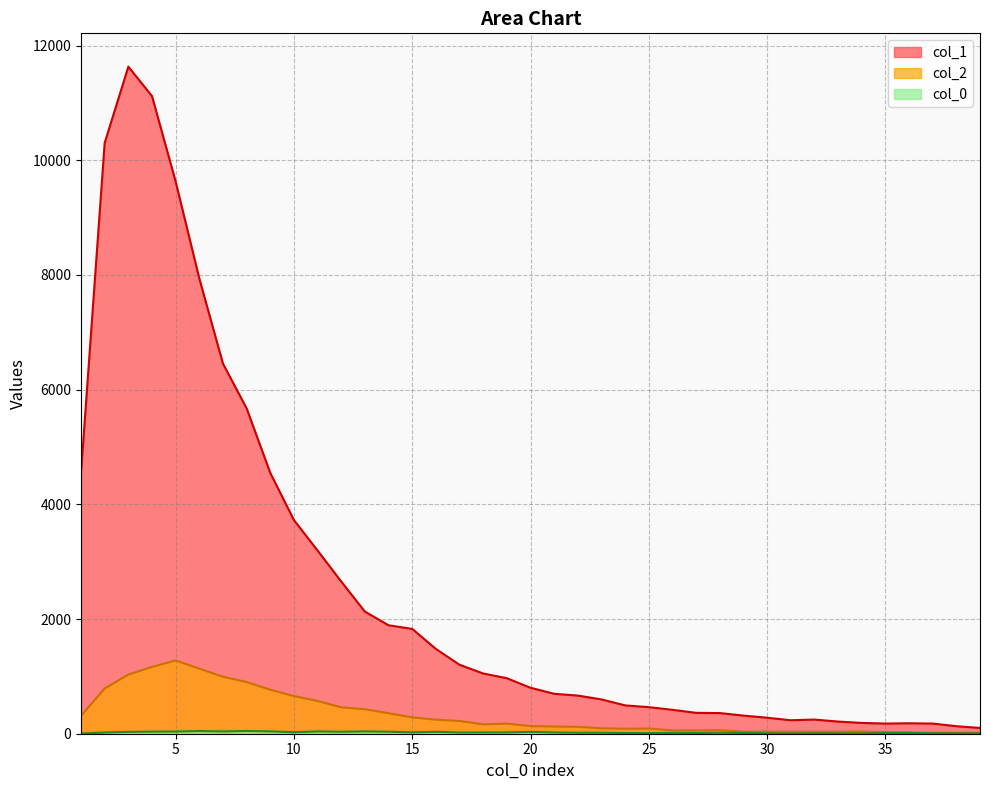

What is the total value across all series at 16?

1756